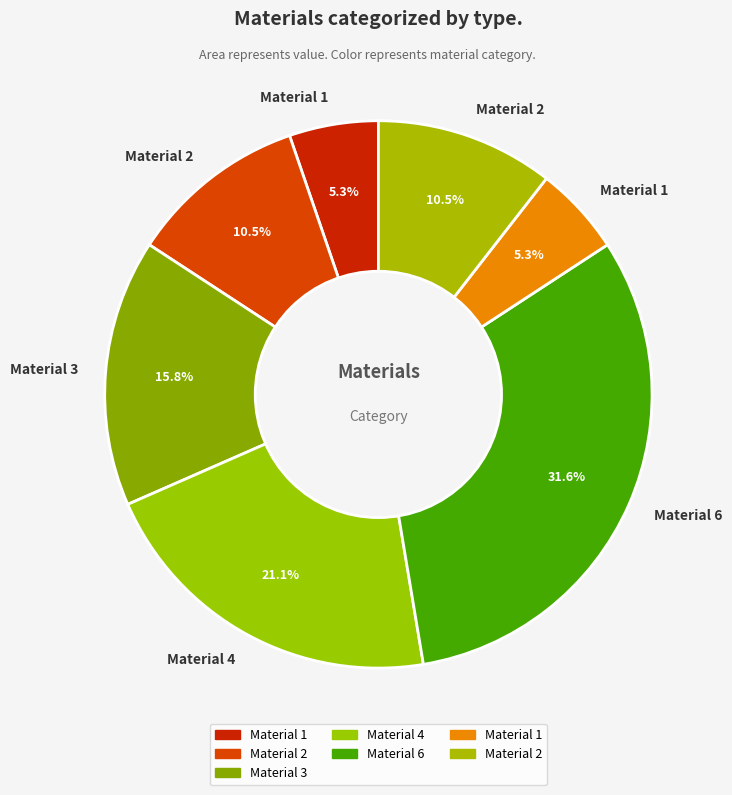

Count the number of slices in the pie.

7